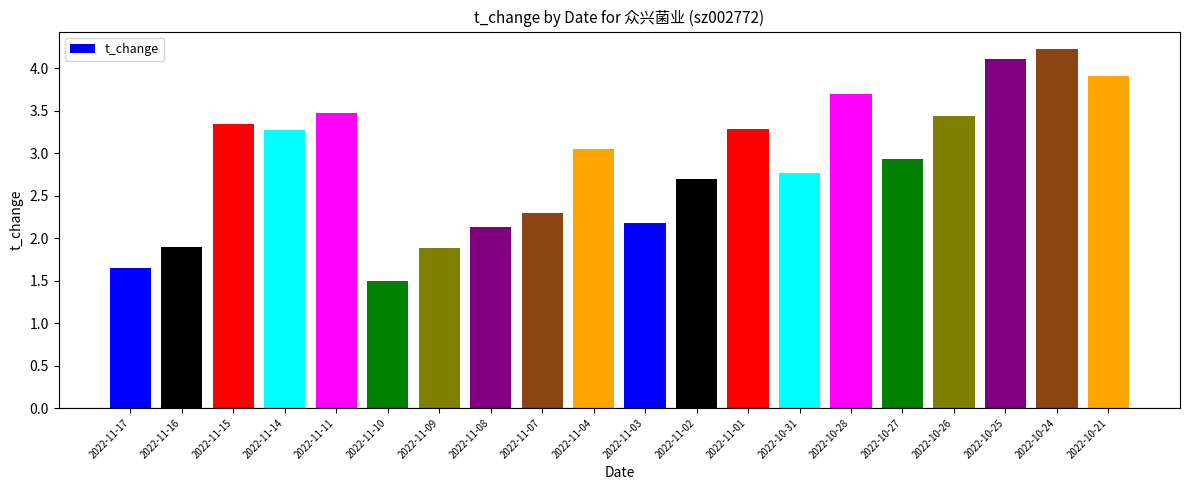

At which category does the chart reach its minimum across all series?

2022-11-10